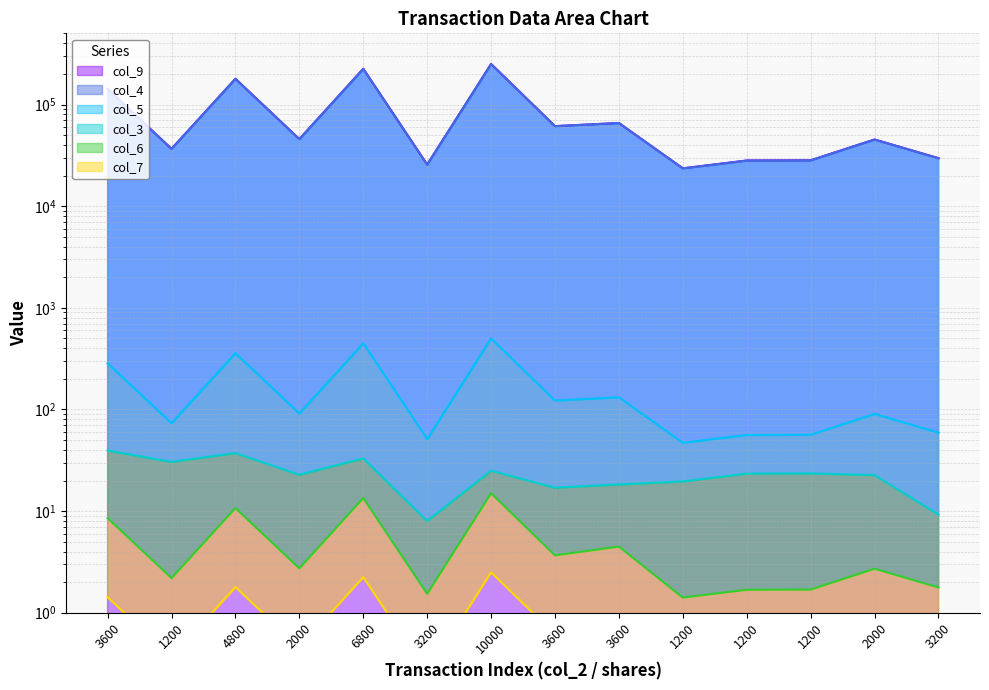

Which series has the largest total across all categories?

col_9